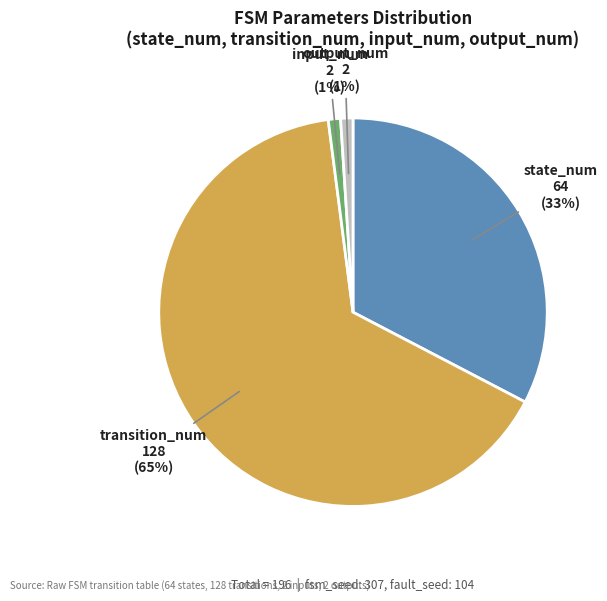

Which slice represents more than half of the pie?

transition_num